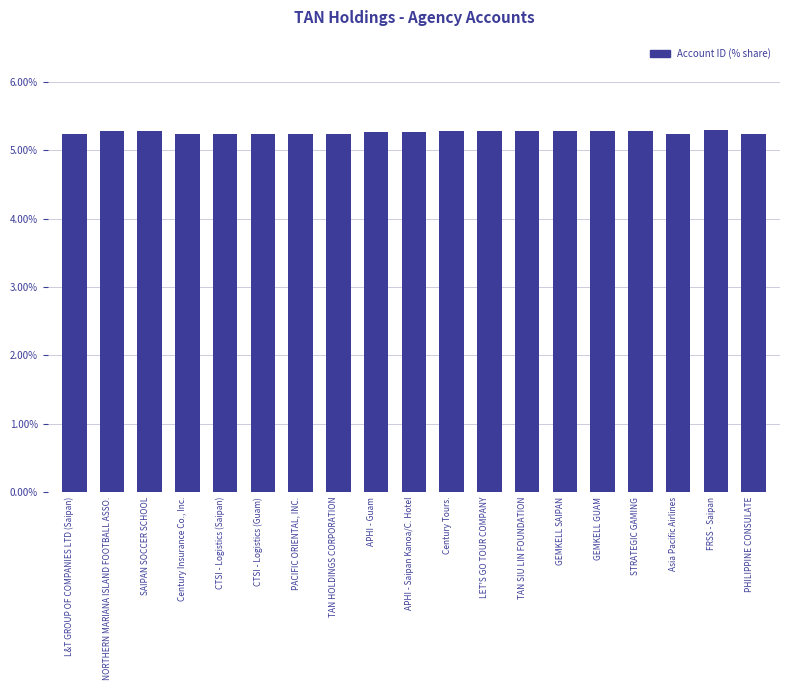

How many distinct data groups are displayed?

1